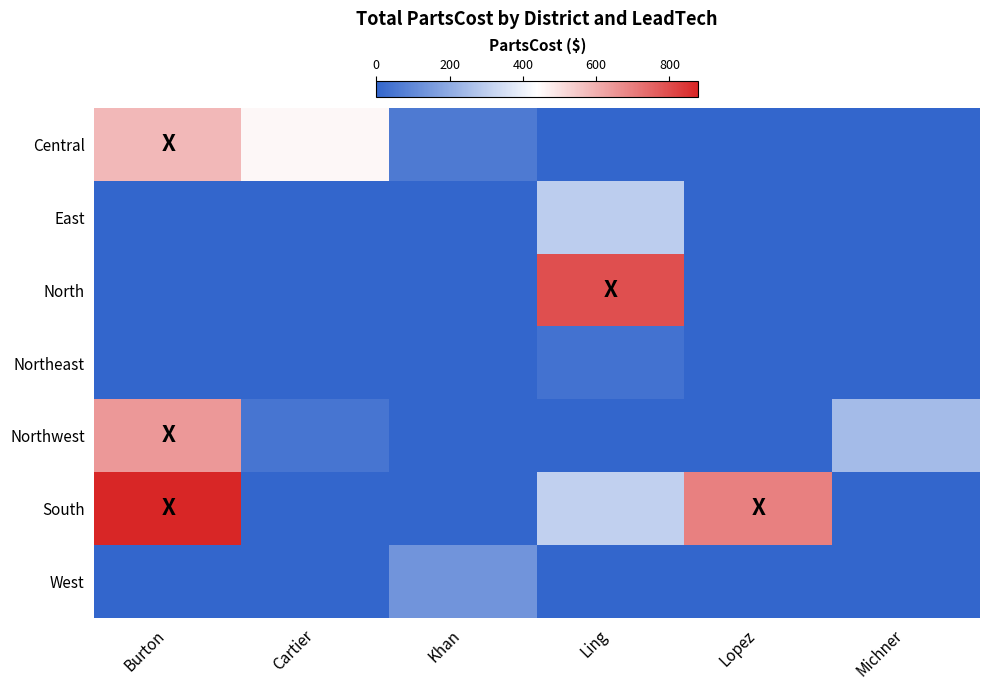

At Lopez, list the series in order from smallest to largest.

Central, East, North, Northeast, Northwest, West, South